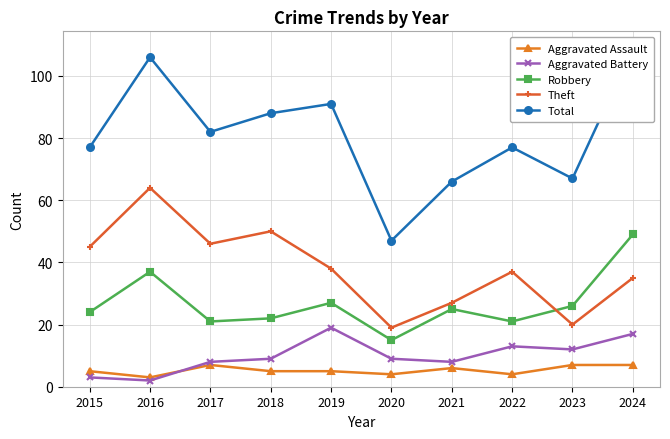

How many interior local valleys does the Aggravated Battery series have?

3